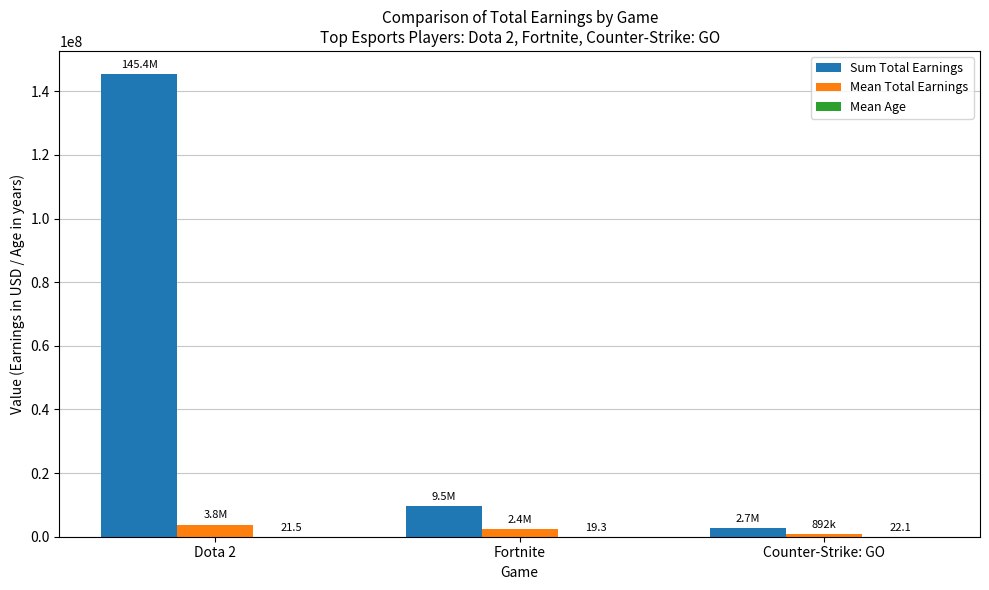

Where is Sum Total Earnings nearest to the value 74036801?

Fortnite